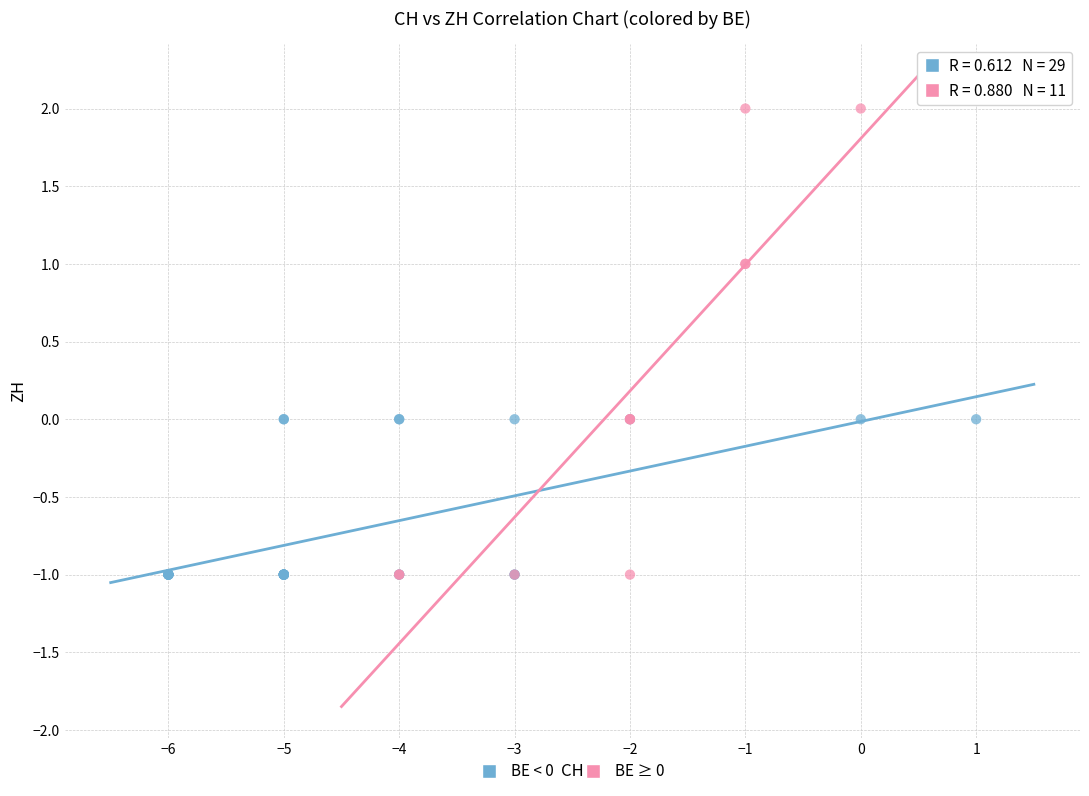

Which series has the largest Y range (max minus min)?

BE ≥ 0